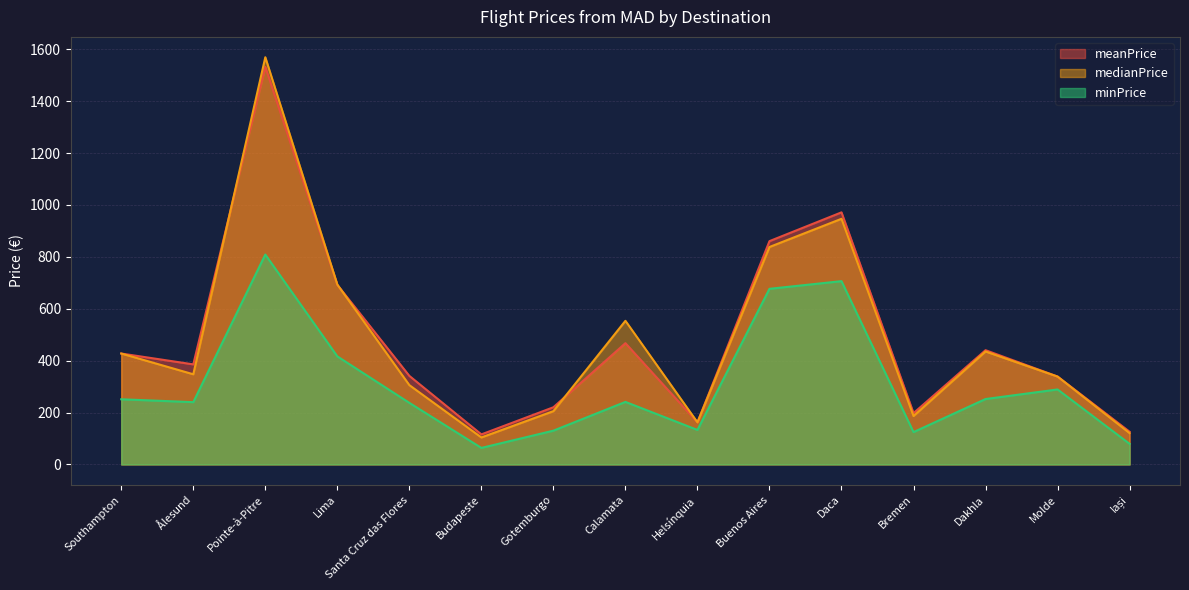

Count the number of categories in the chart.

15